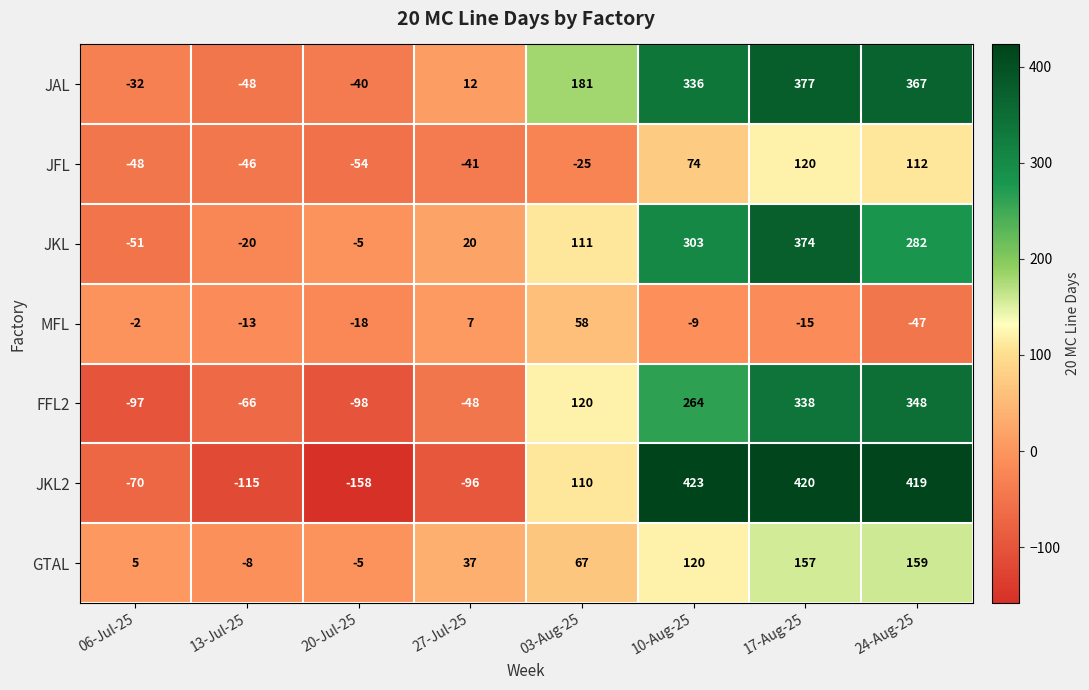

At which category is the sum across all series the highest?

17-Aug-25